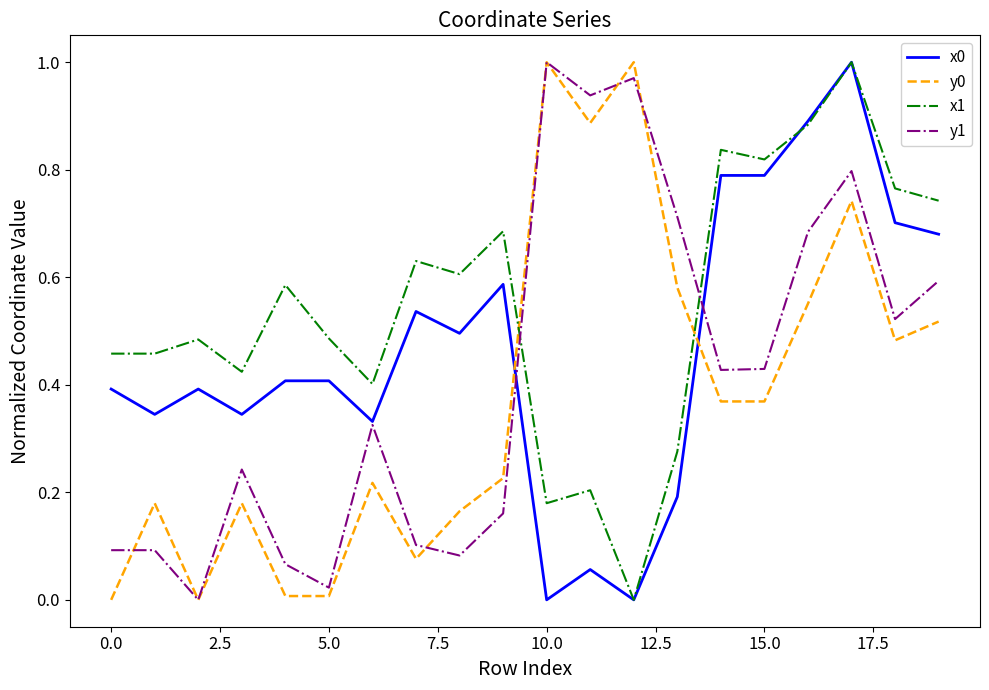

Which series has the largest total across all categories?

x1